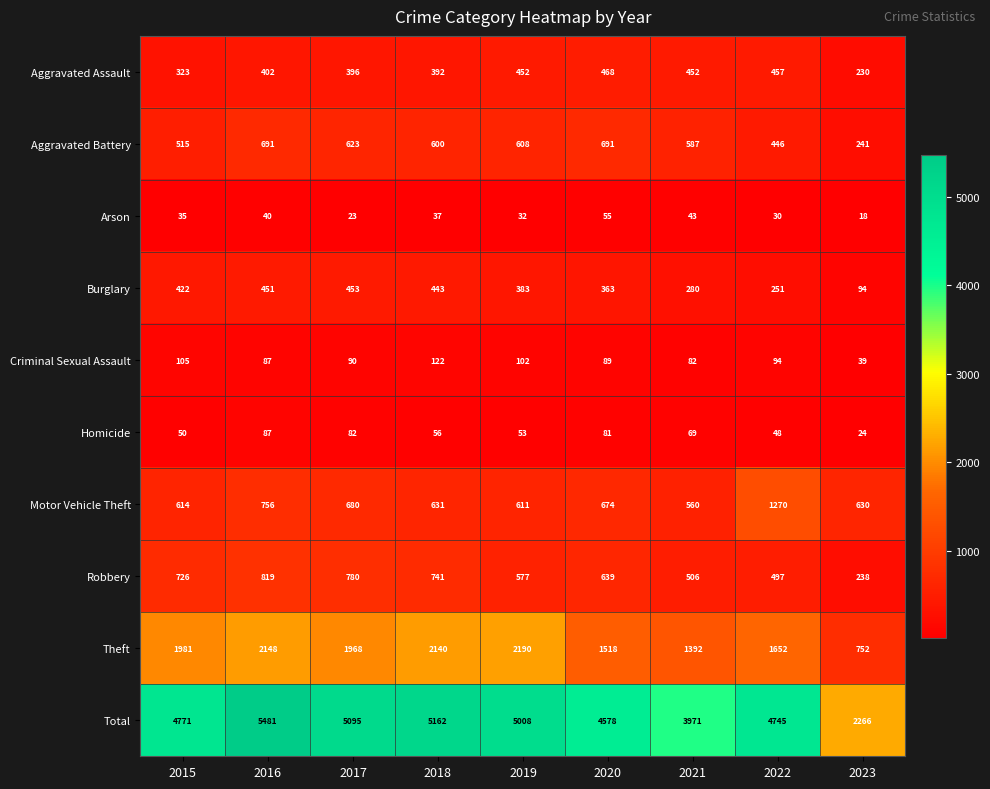

At 2023, list the series in order from smallest to largest.

Arson, Homicide, Criminal Sexual Assault, Burglary, Aggravated Assault, Robbery, Aggravated Battery, Motor Vehicle Theft, Theft, Total